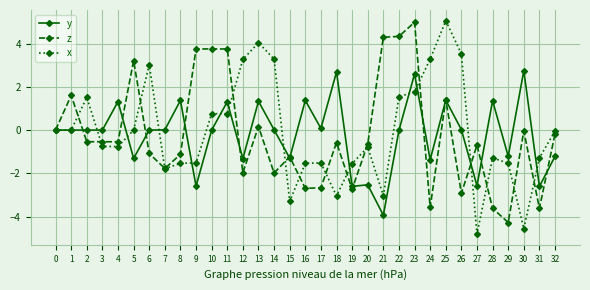

True or false: y and x cross at least once.

True